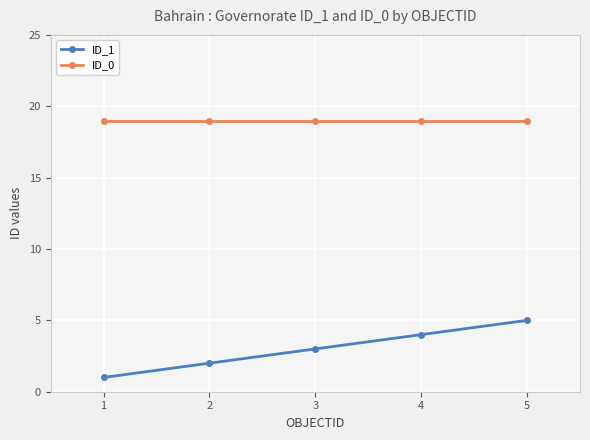

Rank the series by their maximum value, from highest to lowest.

ID_0, ID_1